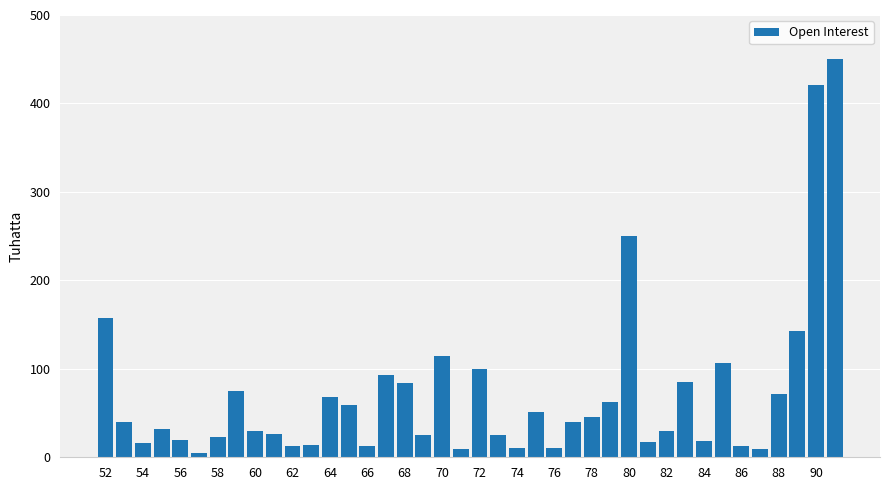

What is the sum of all values?

2875